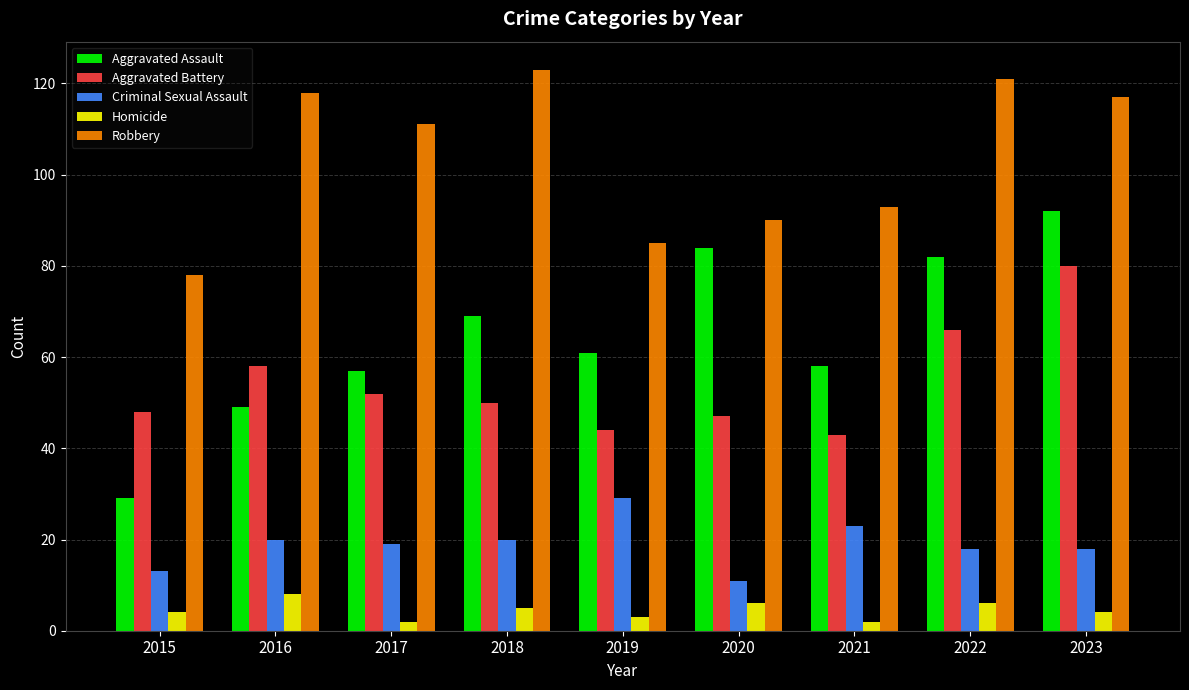

What are all the series names shown in the legend?

Aggravated Assault, Aggravated Battery, Criminal Sexual Assault, Homicide, Robbery